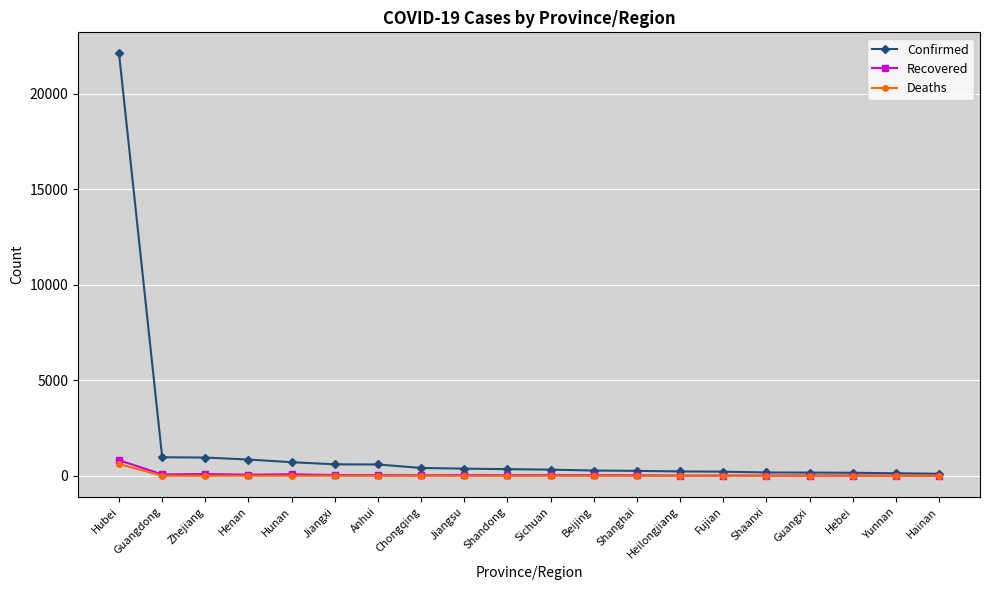

What is the label of the 15th point from the left?

Fujian